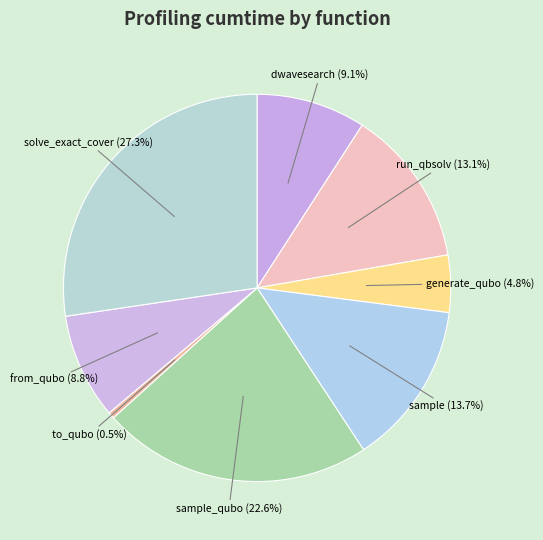

To the nearest percent, what percentage of the pie is sample?

14%